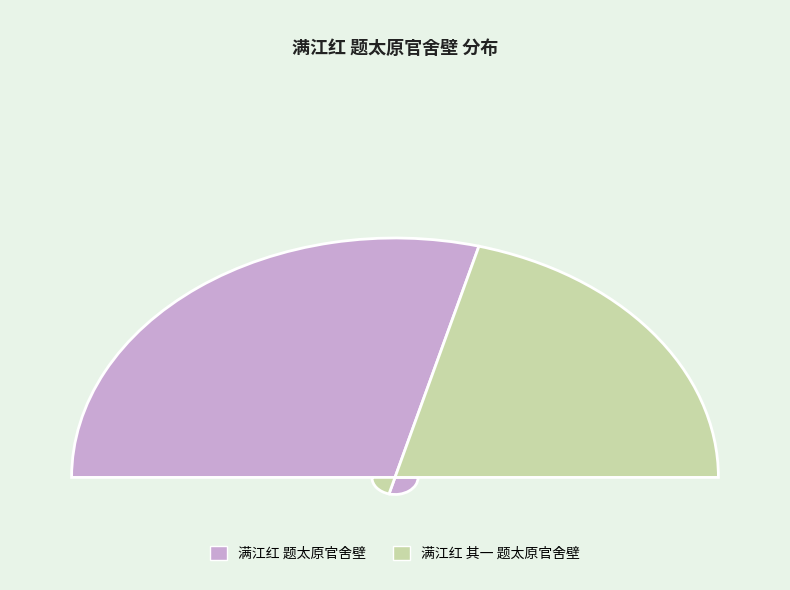

To the nearest percent, what percentage of the pie is 满江红 其一 题太原官舍壁?

42%